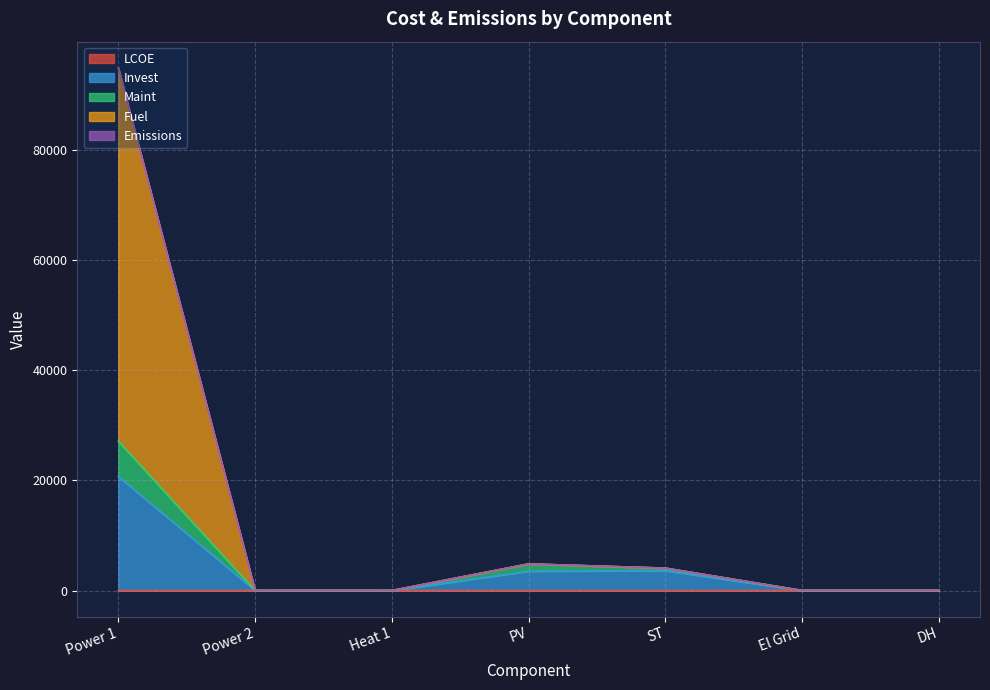

How many data points does each series have?

7